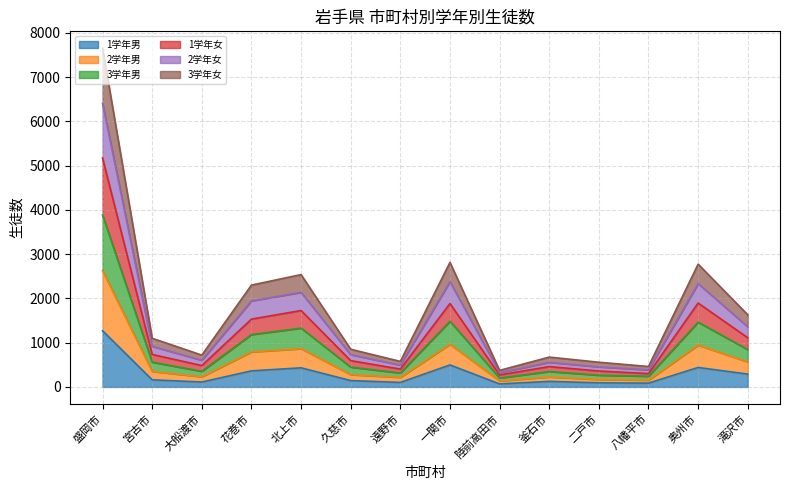

Between 久慈市 and 八幡平市, which series saw the biggest shift?

3学年女